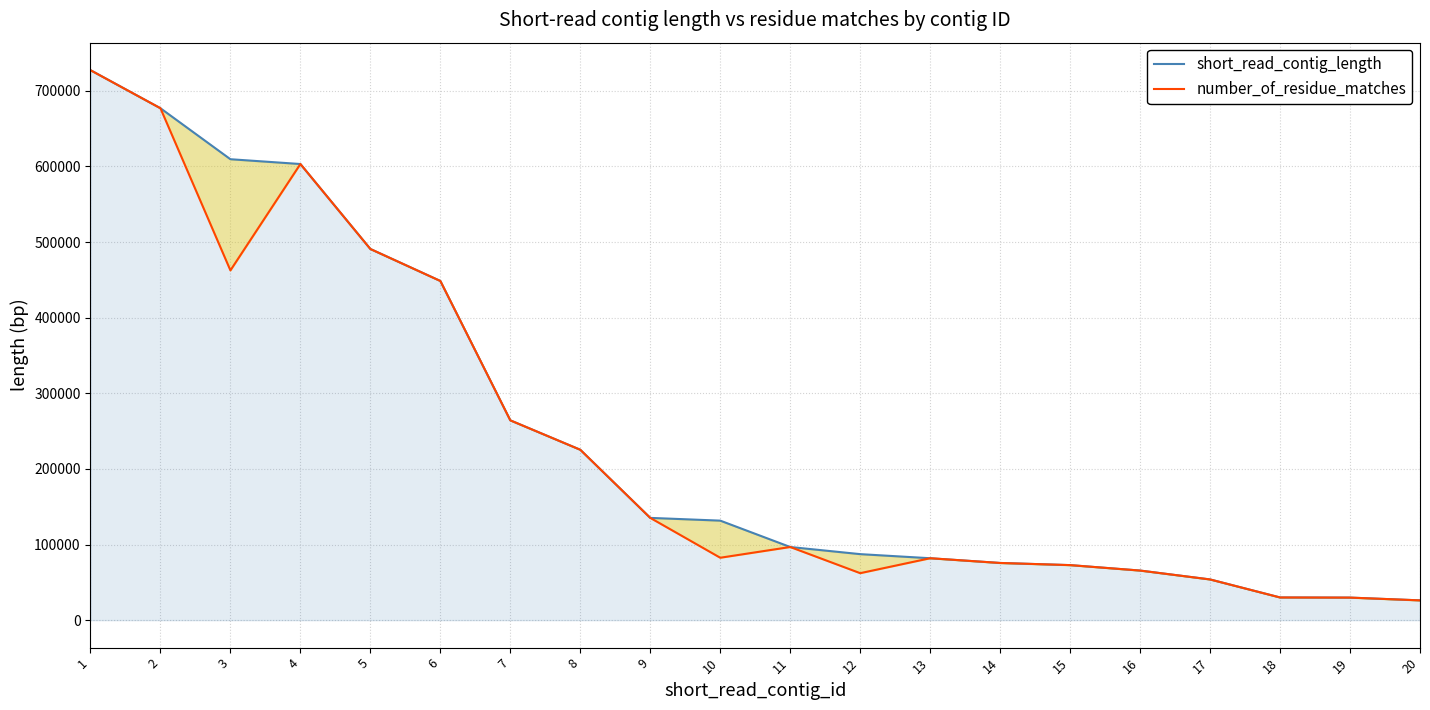

Where is number_of_residue_matches nearest to the value 376741?

6